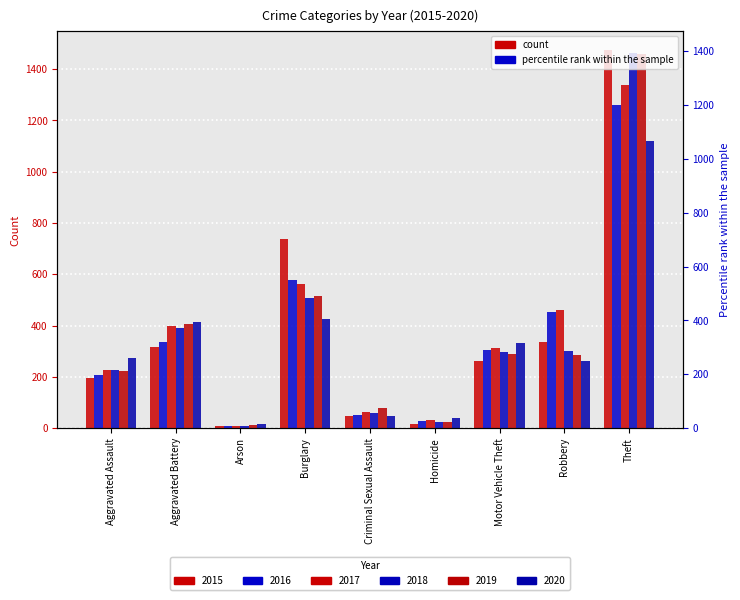

What is the difference between the second highest and minimum values in the 2017 series?

552